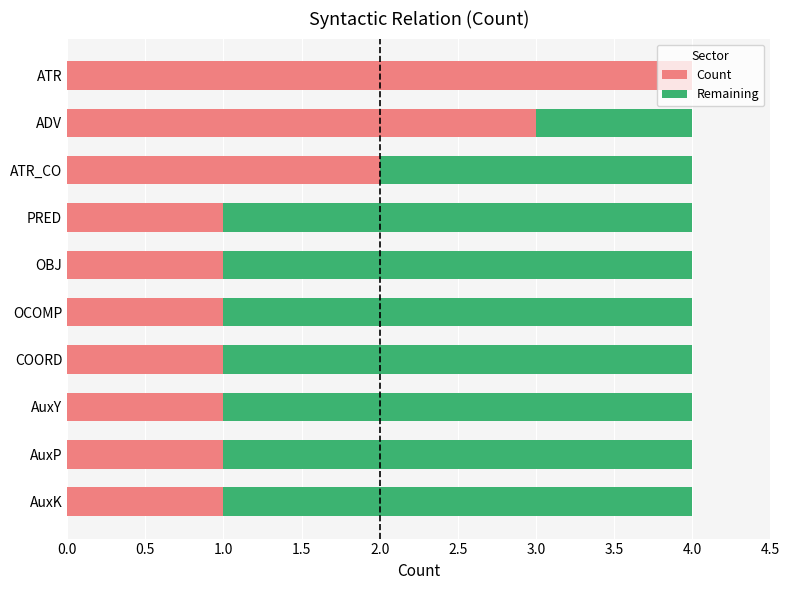

True or false: Count has a value of 7 at ATR.

False